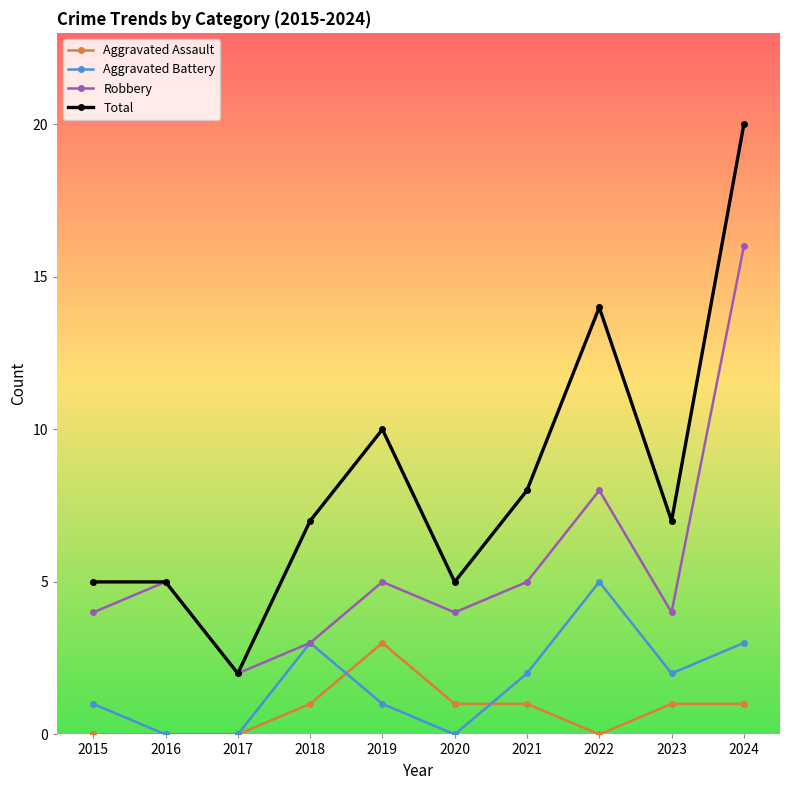

At which category is the sum across all series the highest?

2024